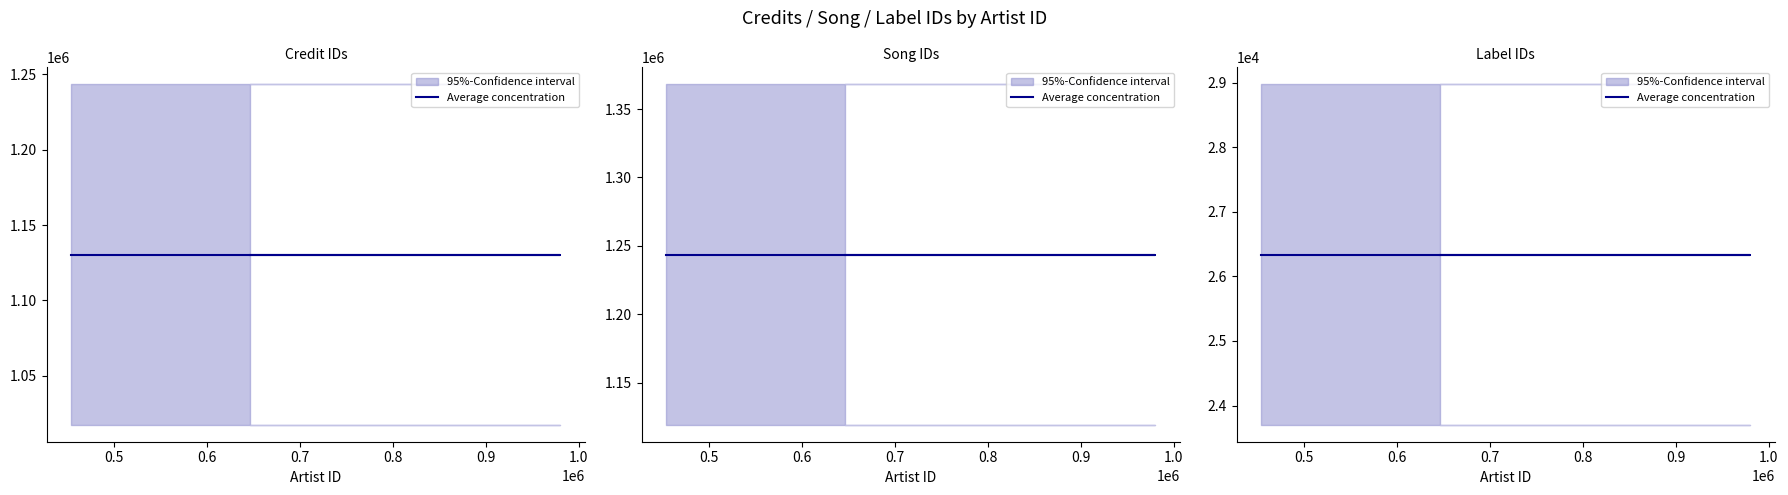

What is the label of the 3rd point from the right?

646066